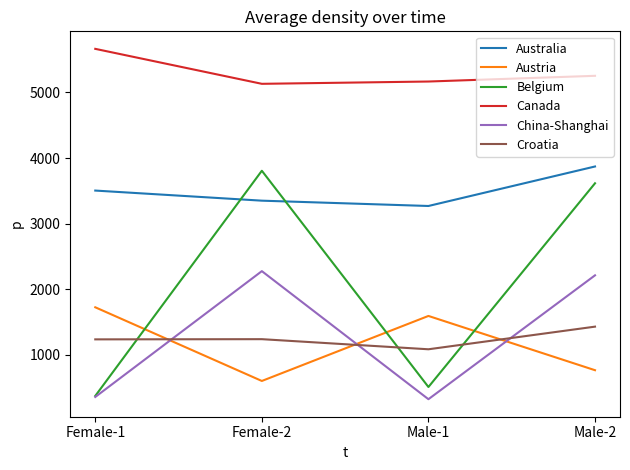

True or false: Canada and Belgium intersect in this chart.

False